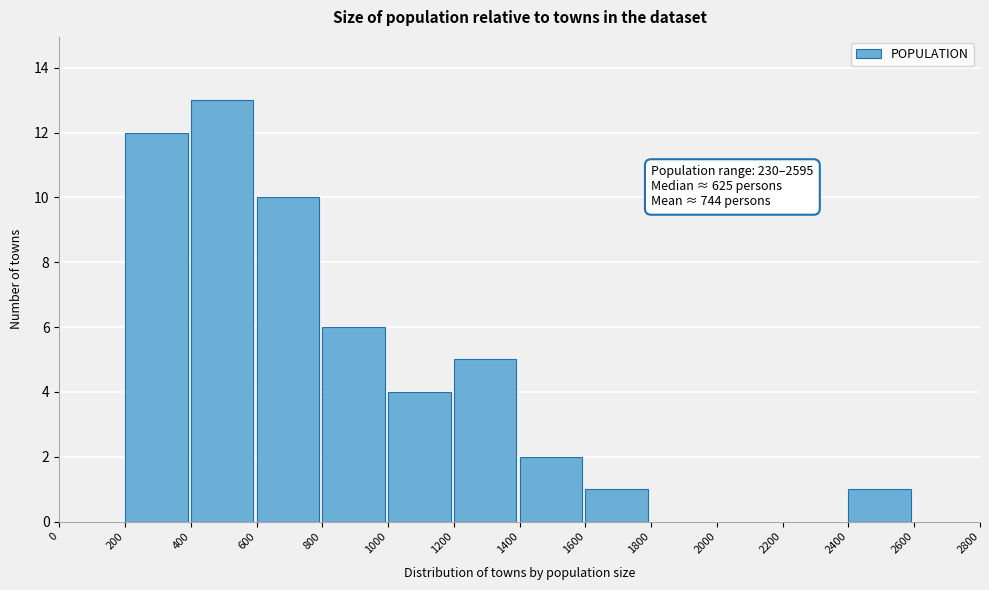

Over which range of the x-axis is the bar tallest?

400 to 600